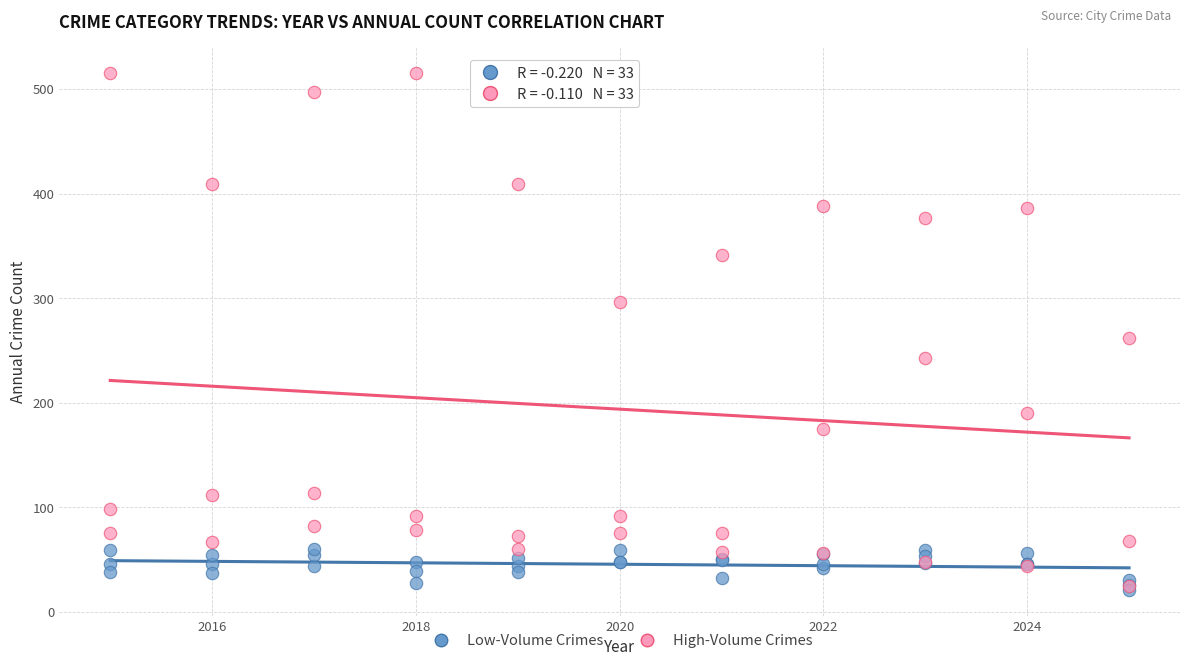

In the High-Volume Crimes series, what Y value is closest to 270?

262